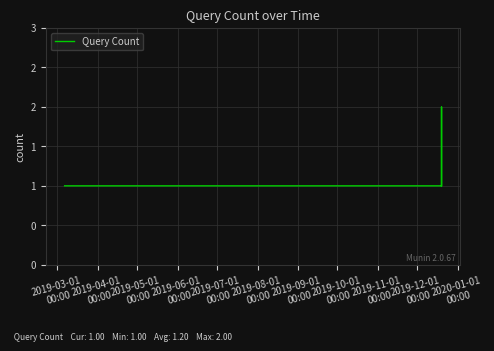

Is this an area chart (filled region under the line)?

No